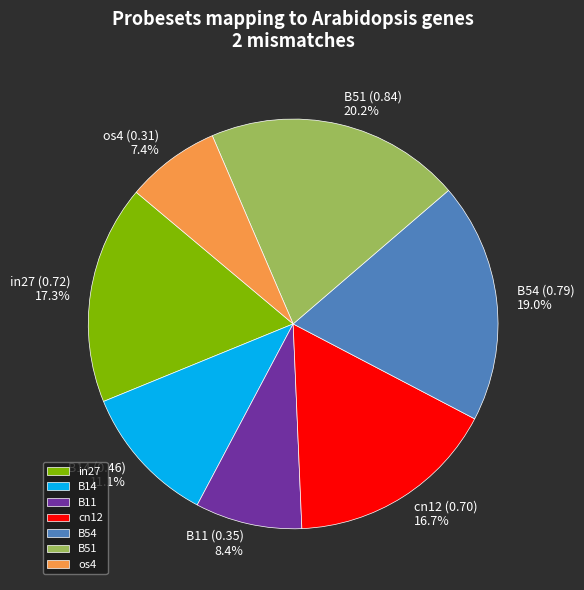

What percentage do B54 and in27 together represent?

36.3%